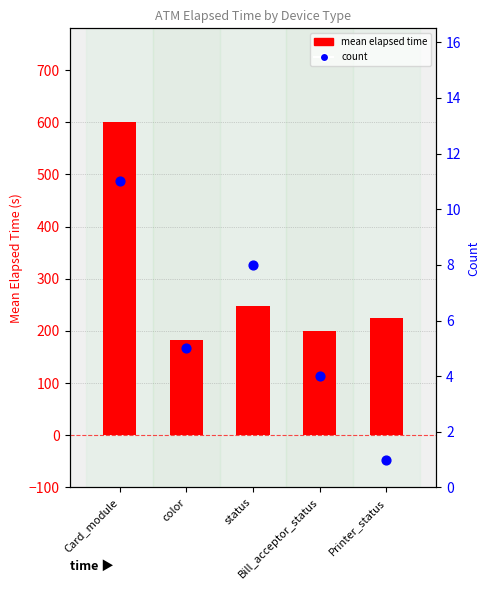

Which series contains the highest Y value?

mean elapsed time